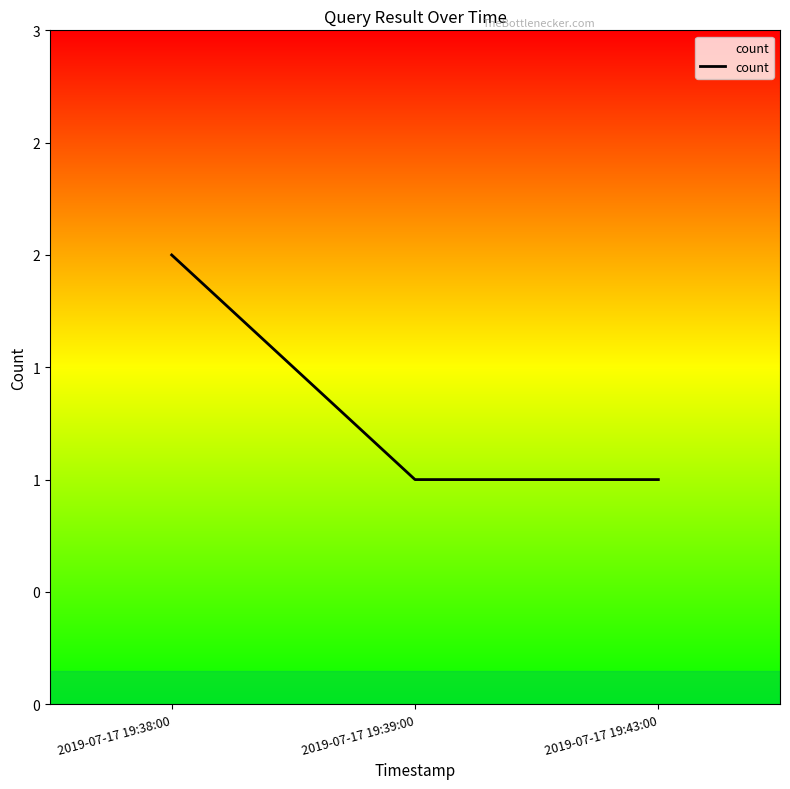

Does the chart have visible grid lines?

No